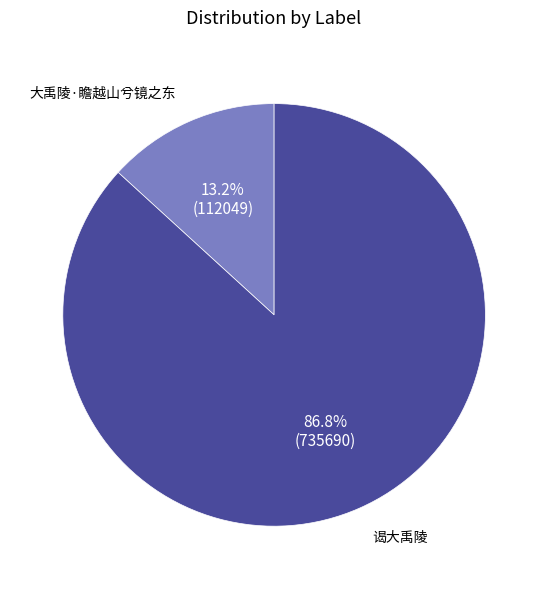

True or false: 谒大禹陵 accounts for 95% of the total.

False